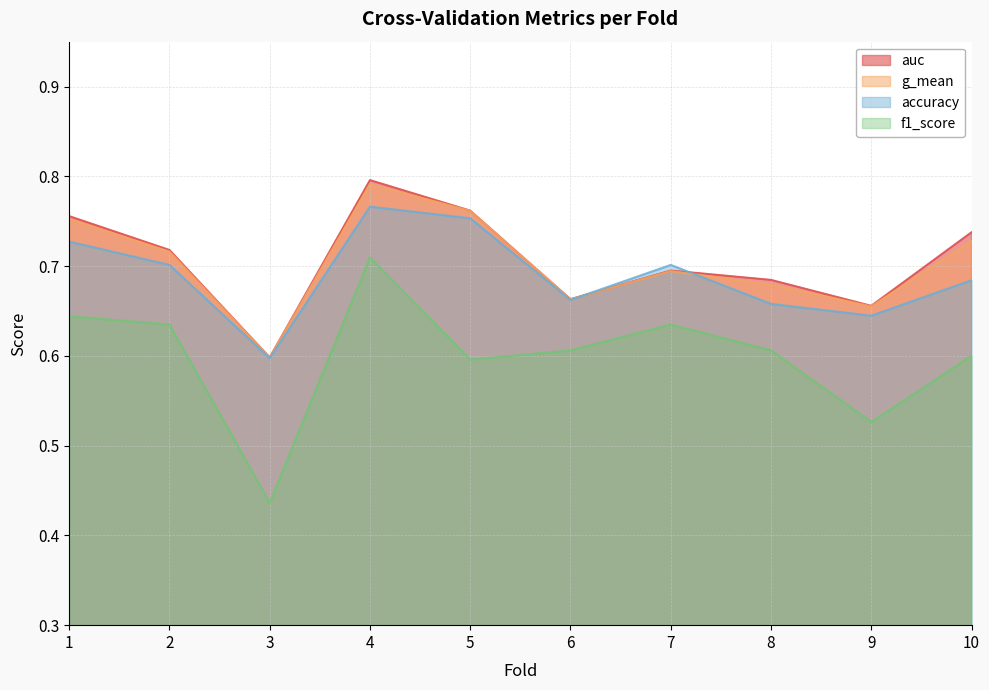

How many intersections are there between auc and accuracy?

2